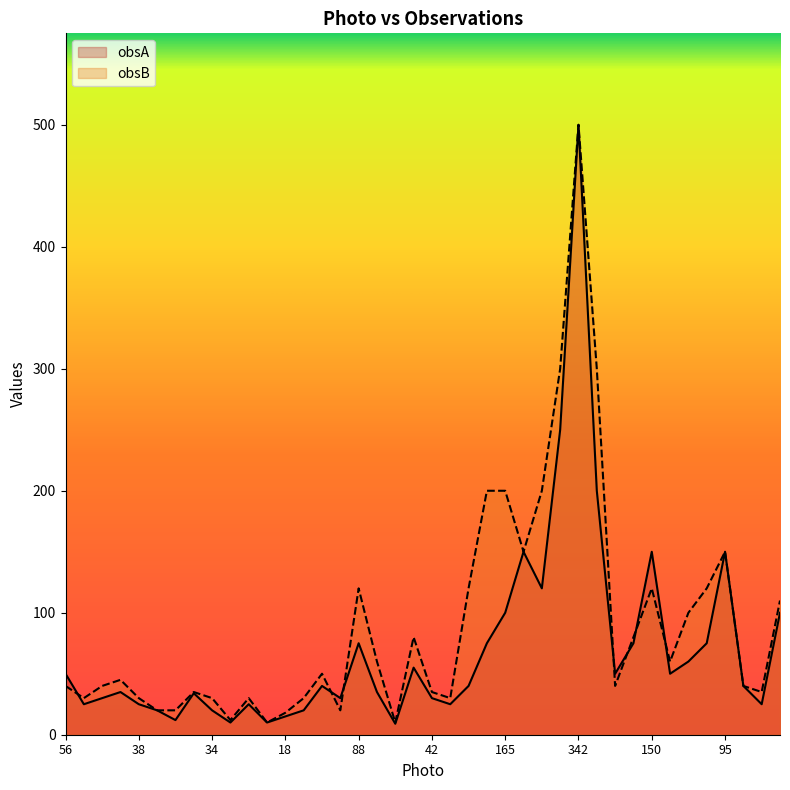

What is the difference between the highest and lowest values at 73?

10